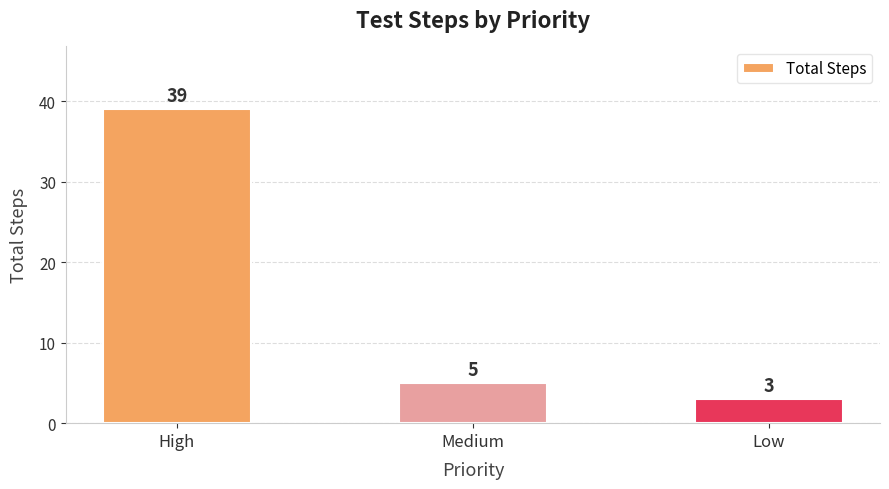

What is the greatest value displayed?

39